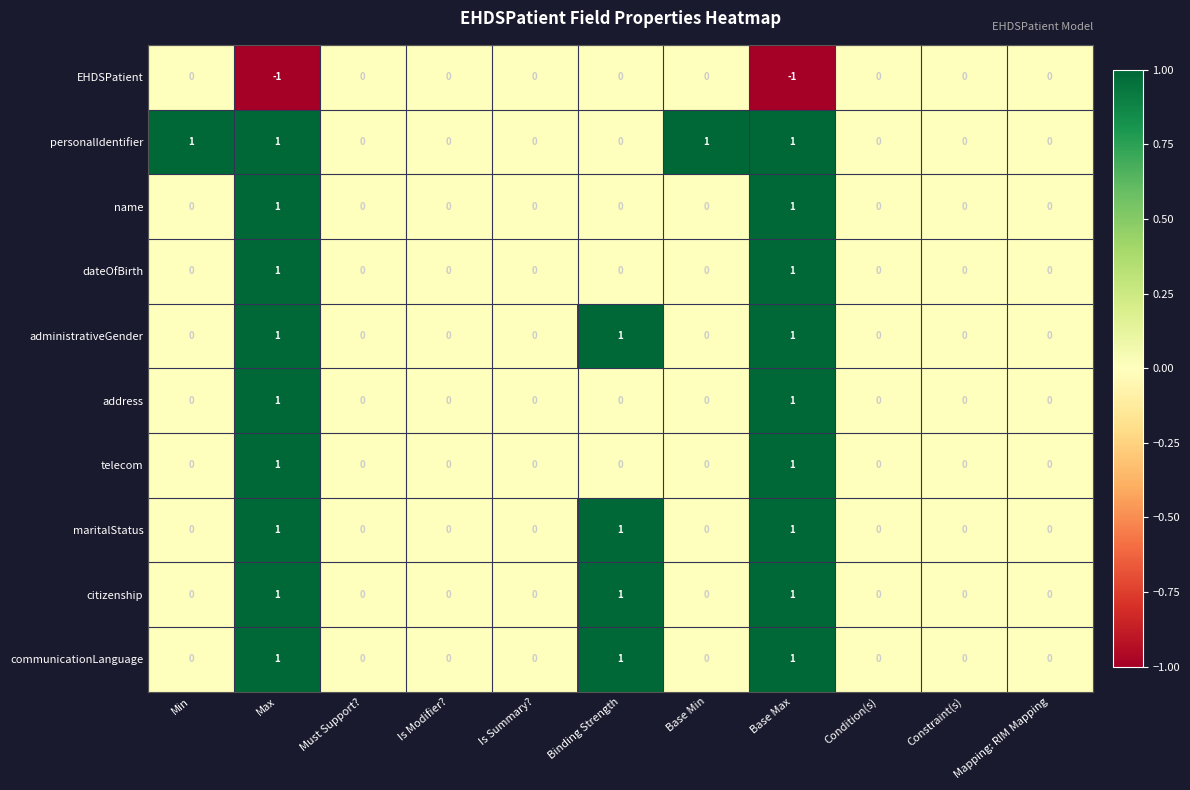

How many citizenship values are between 0 and 1?

11